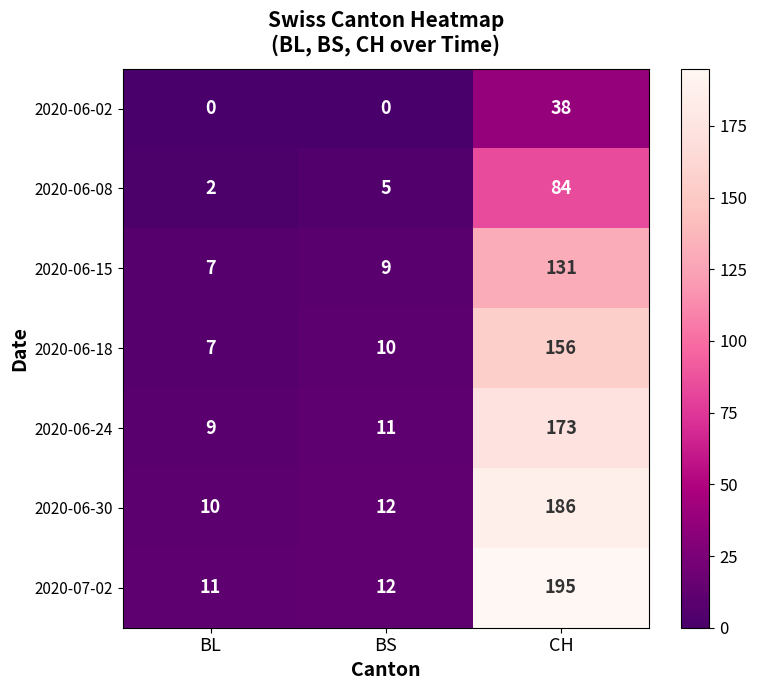

How many categories are shown in the chart?

3